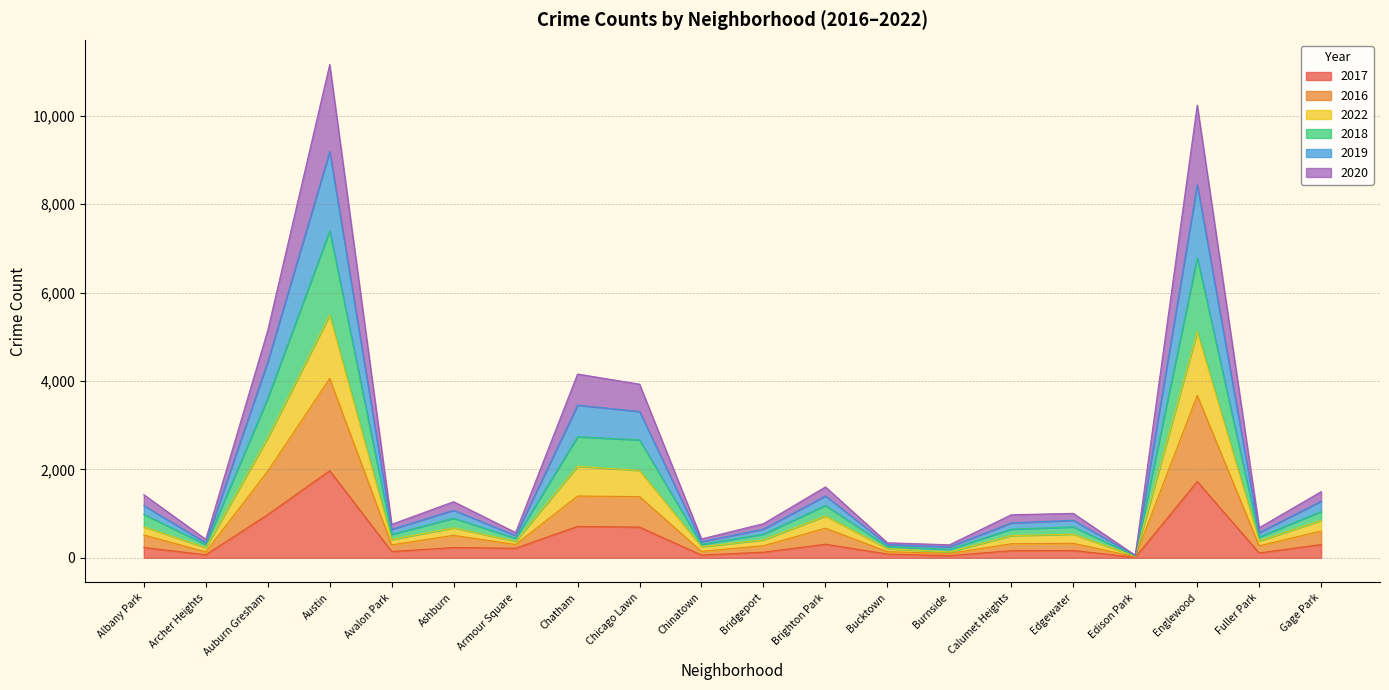

True or false: 2016 and 2022 cross at least once.

False